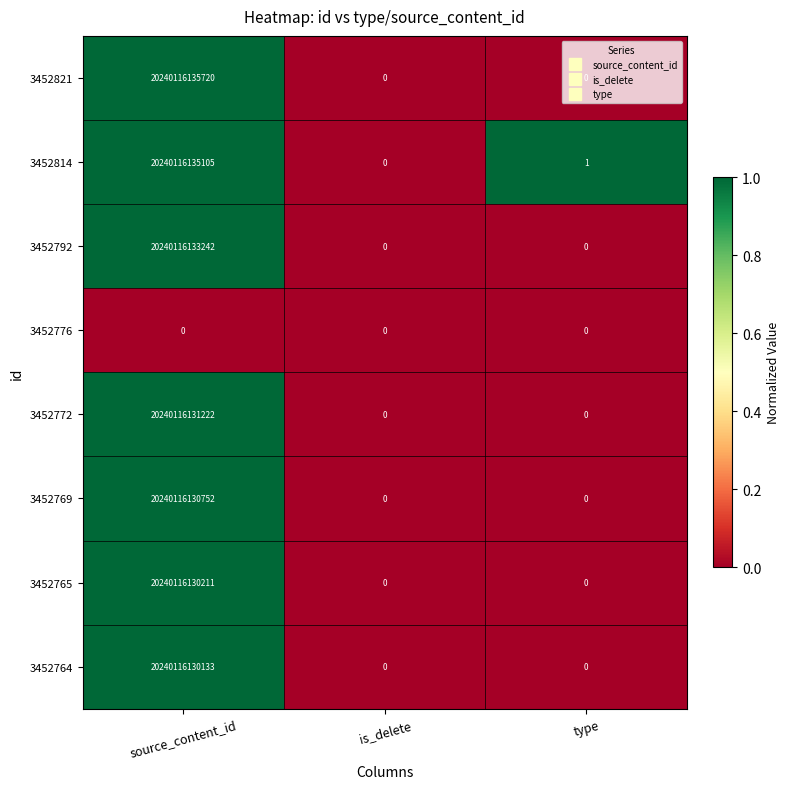

At which label is 3452776 closest to 0?

source_content_id